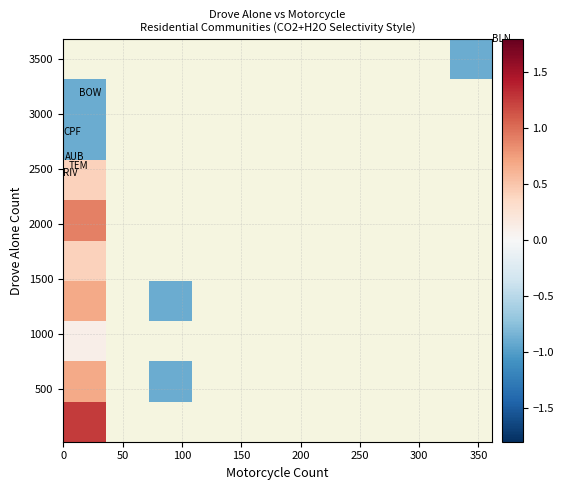

What is the greatest value displayed?

1.3